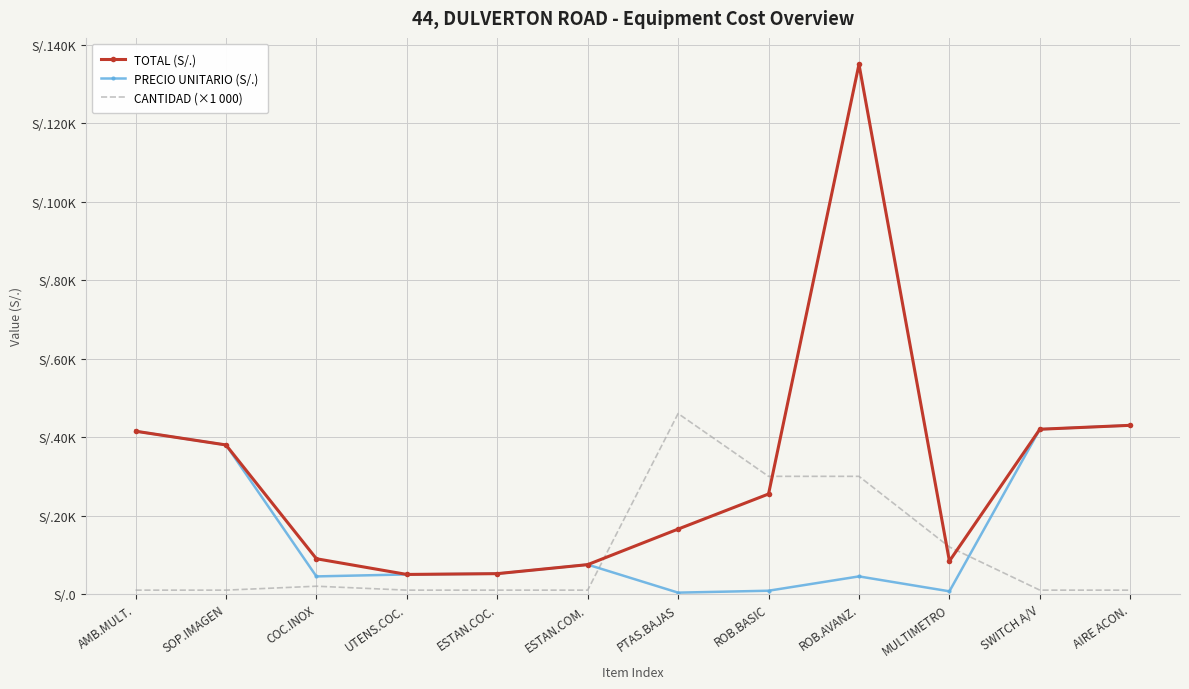

What are all the series names shown in the legend?

TOTAL (S/.), PRECIO UNITARIO (S/.), CANTIDAD (×1 000)